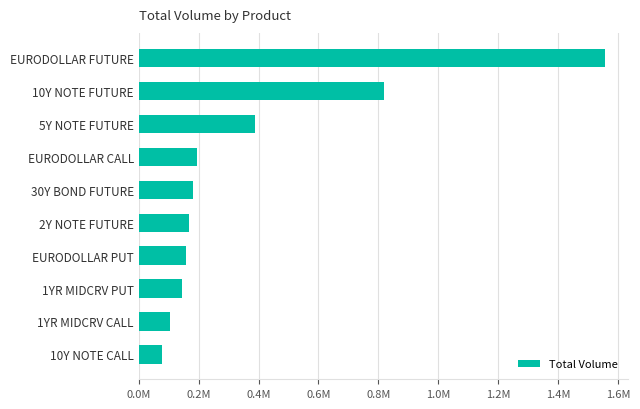

Are the bars horizontal?

Yes